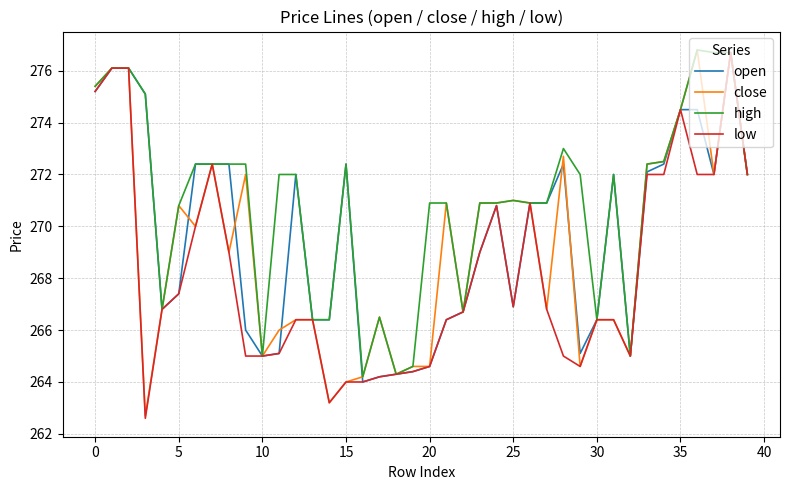

Which series has the largest total across all categories?

high